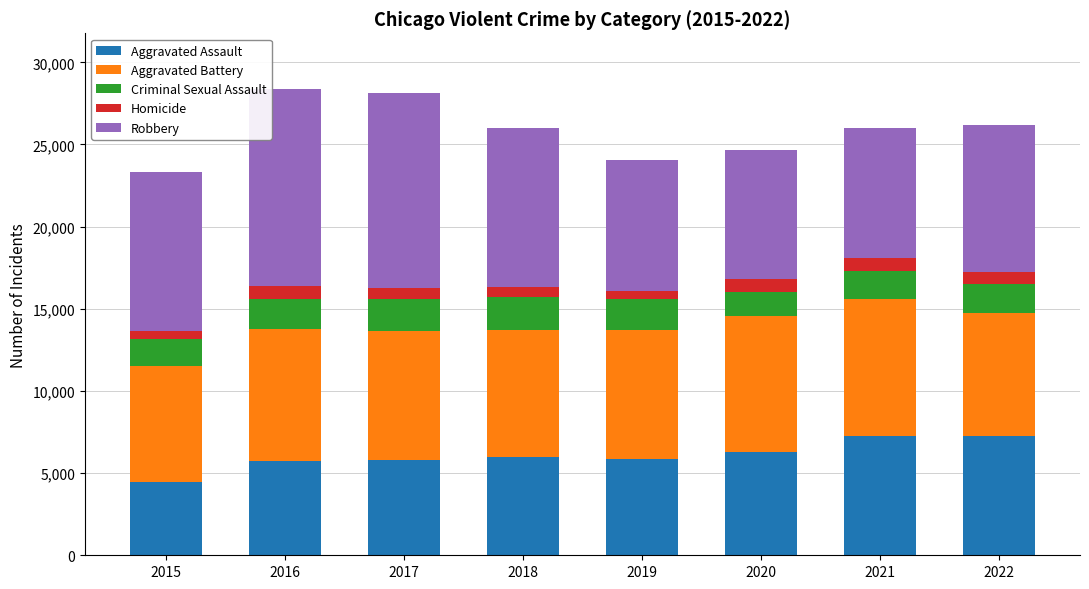

What is the difference between the second highest and minimum values in the Aggravated Assault series?

2763